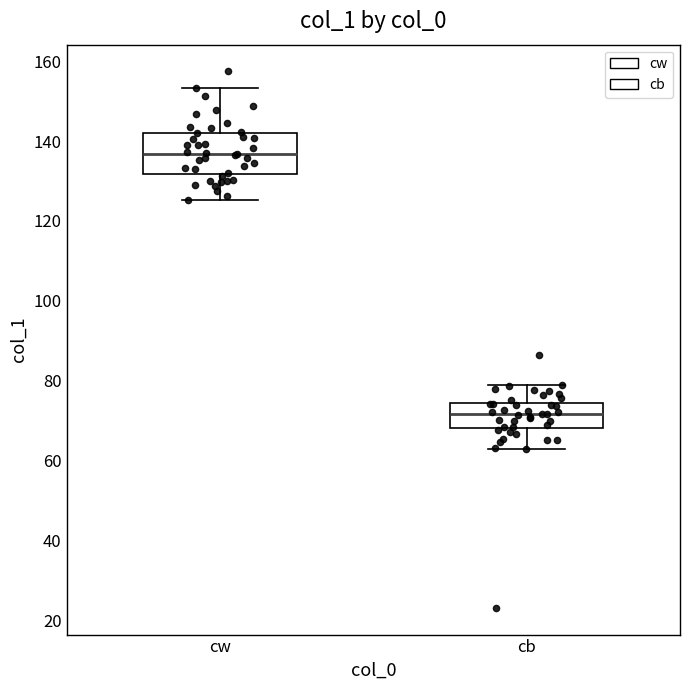

Which box's median line is the lowest?

cb